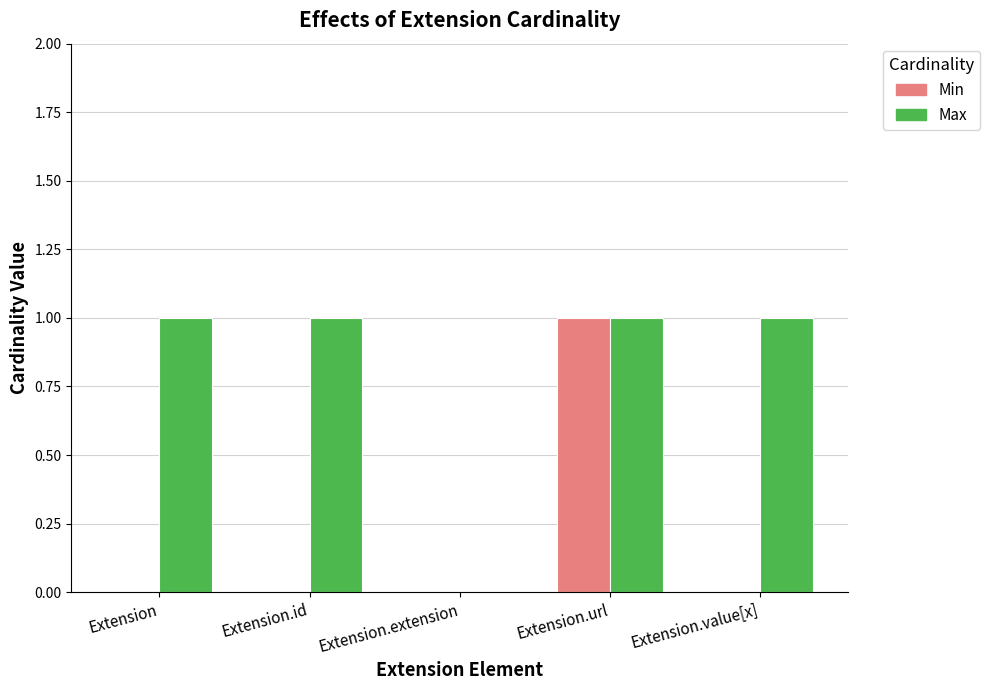

What value does the Max series have at Extension.url?

1